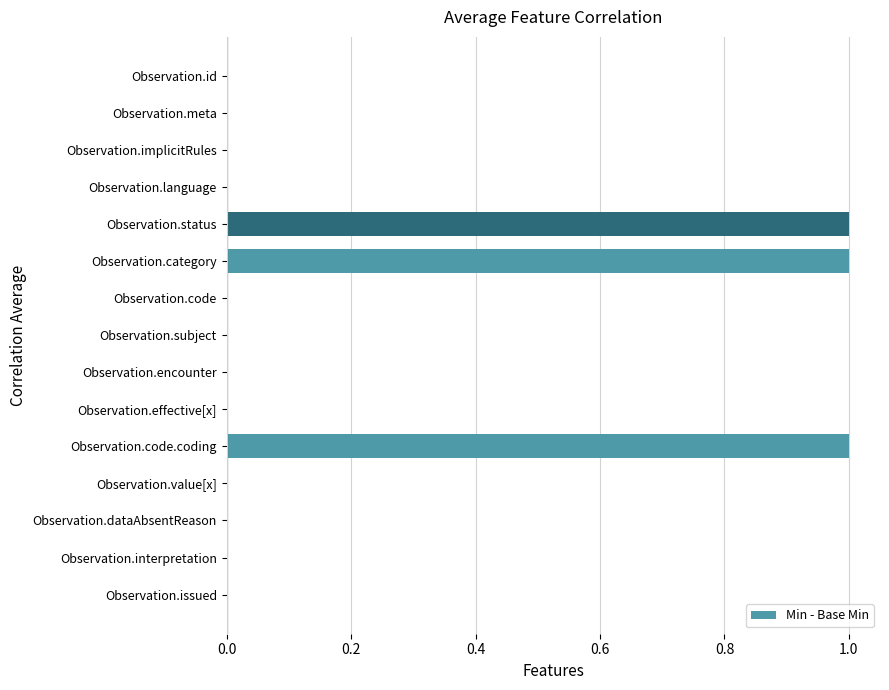

What is the sum of all values?

3